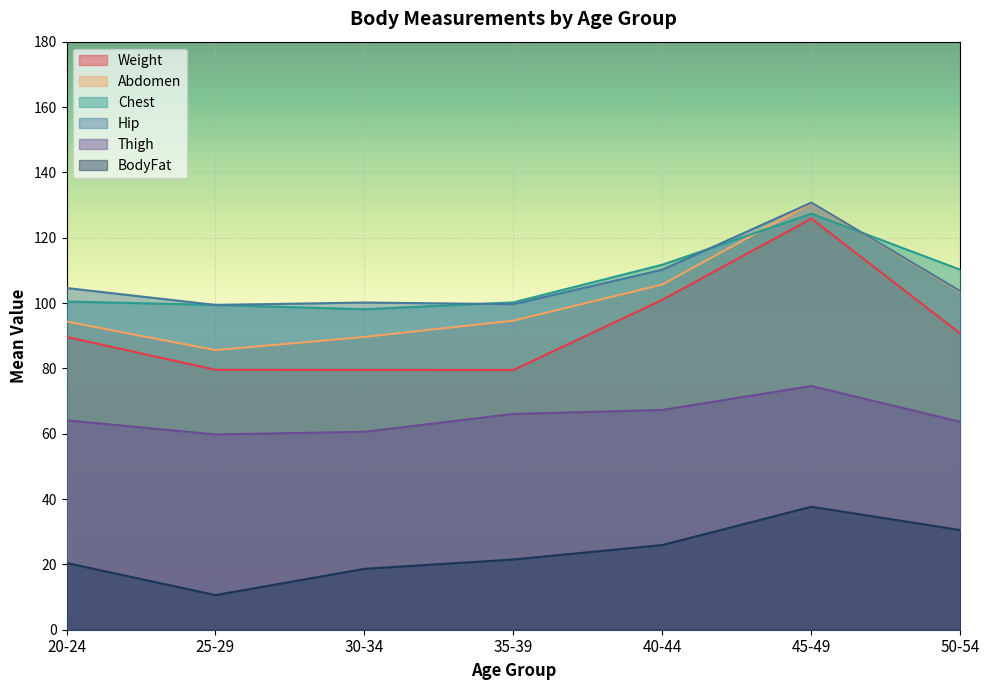

At 10, list the series in order from smallest to largest.

BodyFat, Thigh, Weight, Abdomen, Chest, Hip